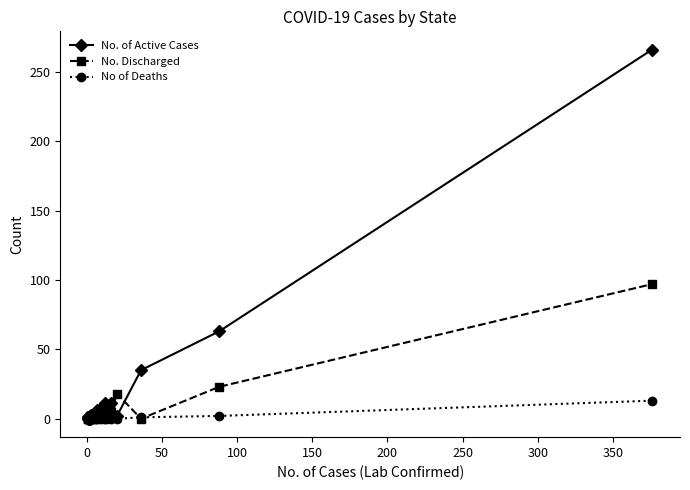

Which series has the widest spread of values?

No. of Active Cases